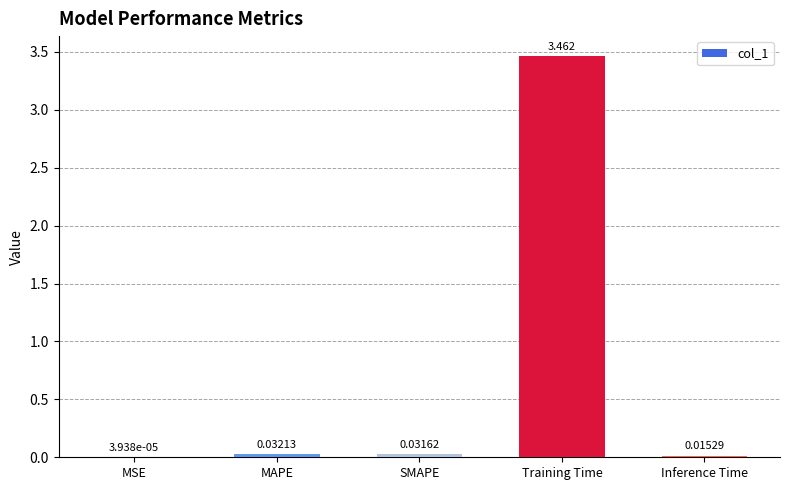

At which label is the value closest to 1?

MAPE